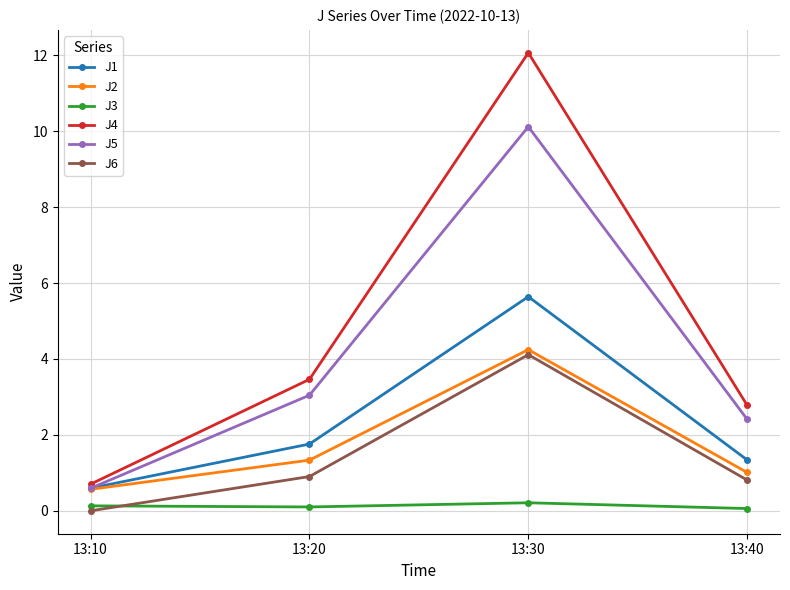

Reading left to right, list all the values displayed in this chart.

J1: 13:10=0.6	13:20=1.8	13:30=5.6	13:40=1.3
J2: 13:10=0.6	13:20=1.3	13:30=4.2	13:40=1.0
J3: 13:10=0.1	13:20=0.1	13:30=0.2	13:40=0.1
J4: 13:10=0.7	13:20=3.5	13:30=12.1	13:40=2.8
J5: 13:10=0.6	13:20=3.0	13:30=10.1	13:40=2.4
J6: 13:10=0.0	13:20=0.9	13:30=4.1	13:40=0.8